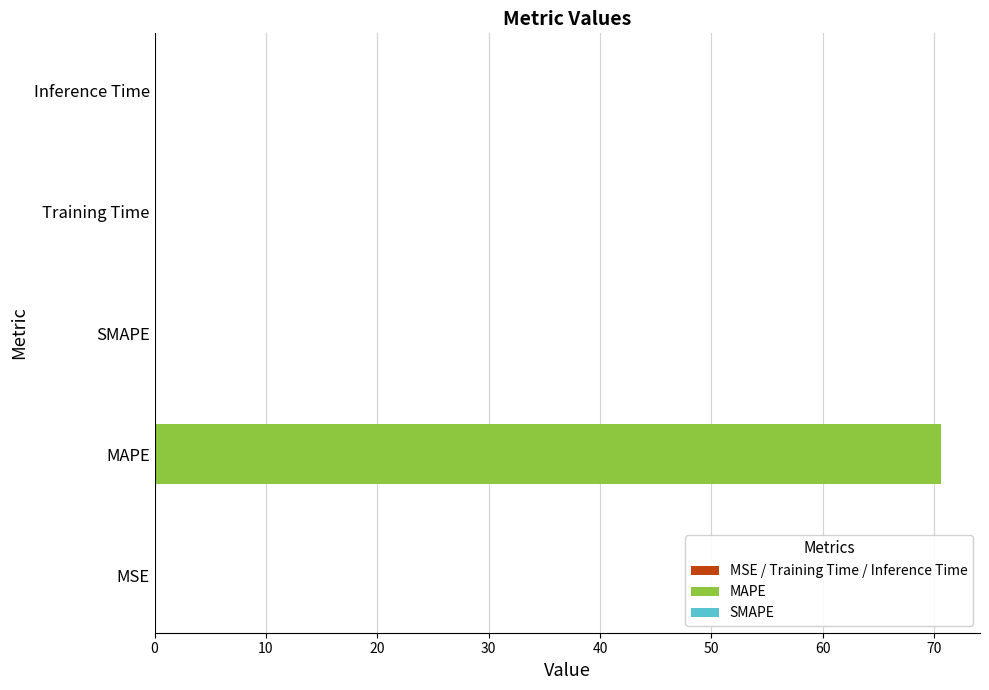

What is the sum of all values?

70.7